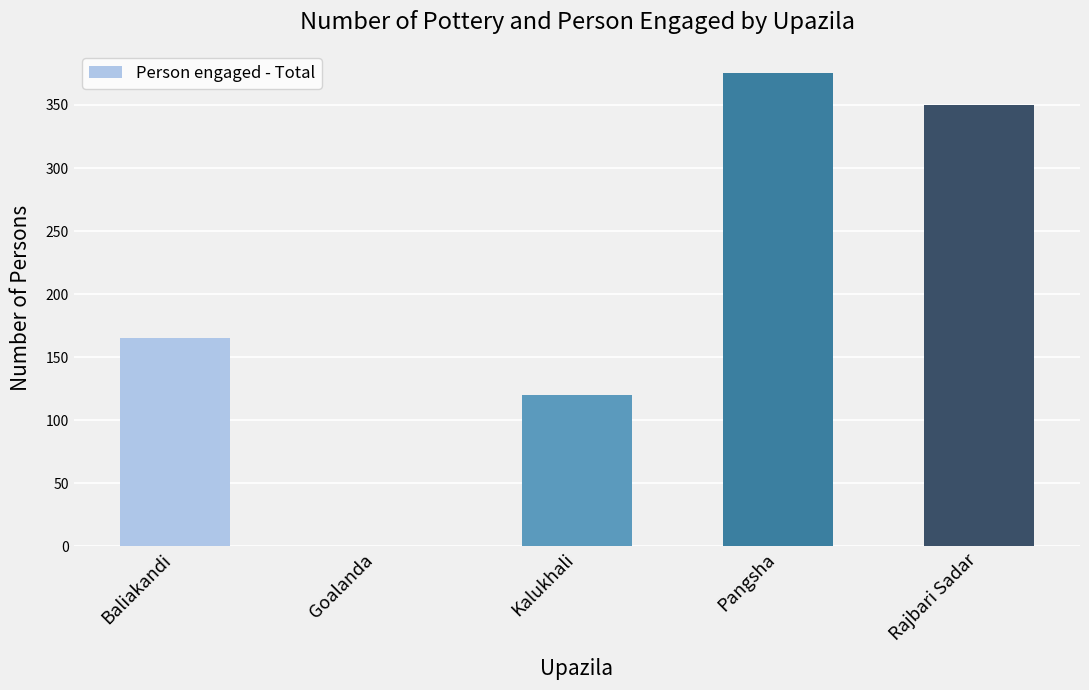

Does the chart contain stacked bars?

No